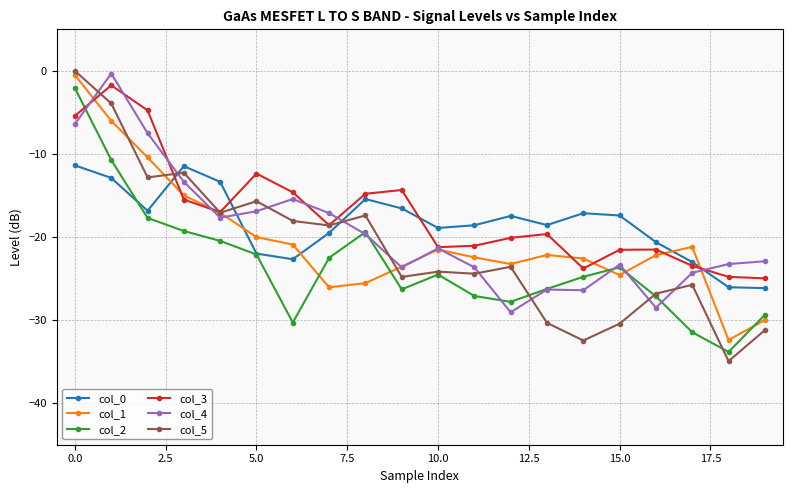

What is the sum of all col_3 values?

-341.2